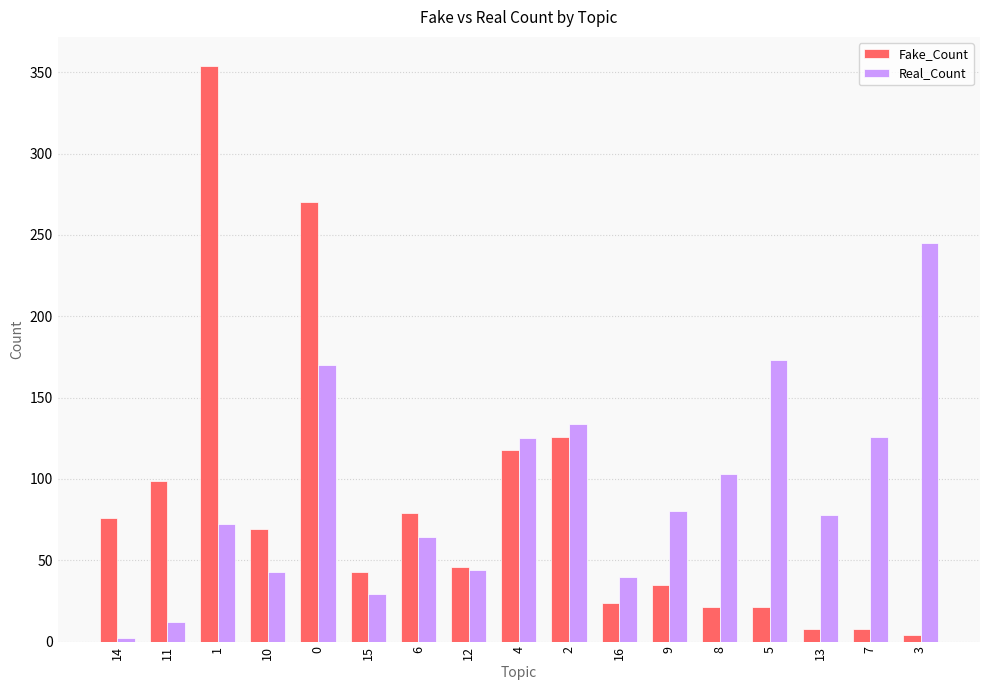

Is it true that Real_Count equals 114 at 0?

False